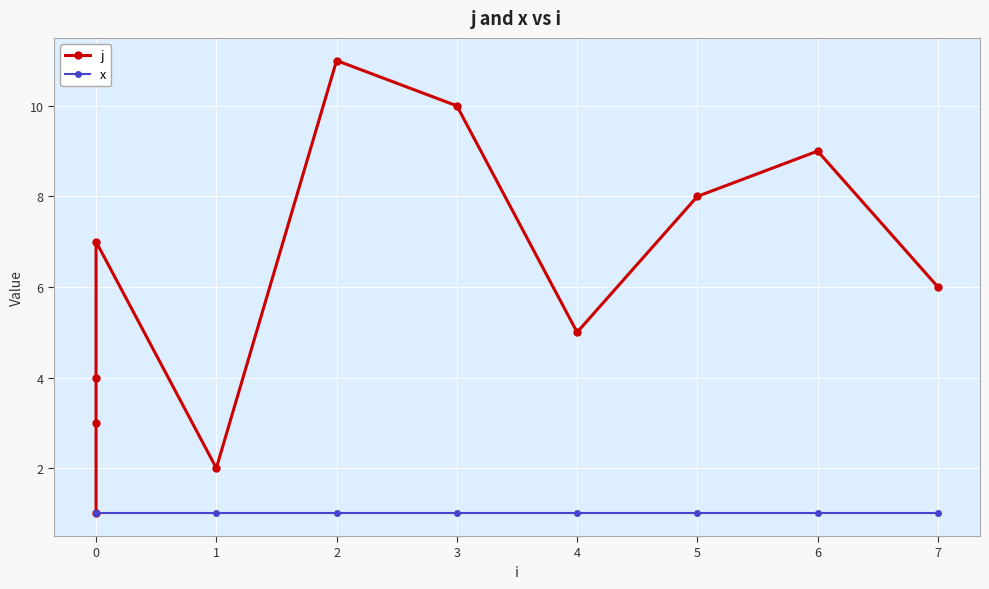

What are all the series names shown in the legend?

j, x